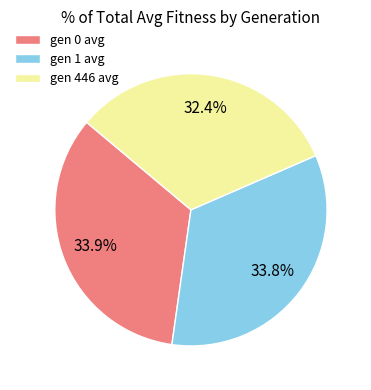

To the nearest percent, what percentage of the pie is gen 446 avg?

32%